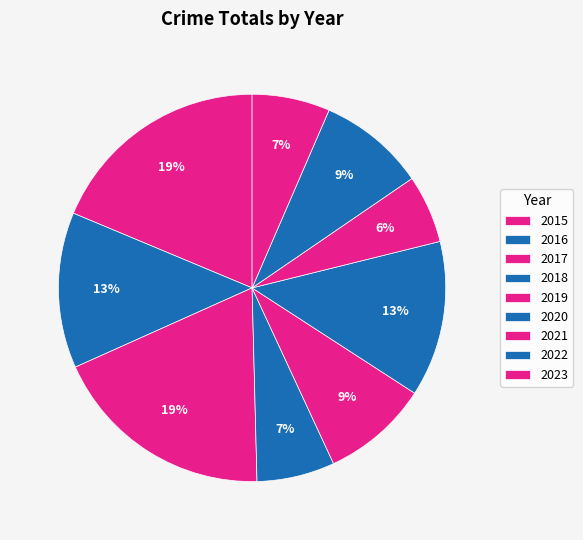

Rank the categories by value from lowest to highest.

2021, 2018, 2023, 2019, 2022, 2016, 2020, 2015, 2017